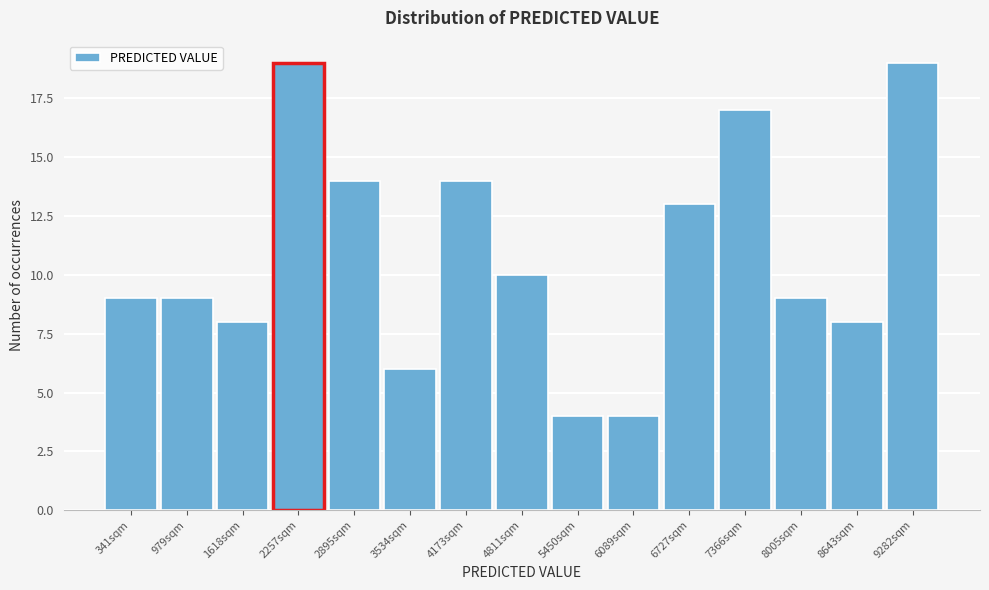

Reading left to right, list all the values displayed in this chart.

9	9	8	19	14	6	14	10	4	4	13	17	9	8	19